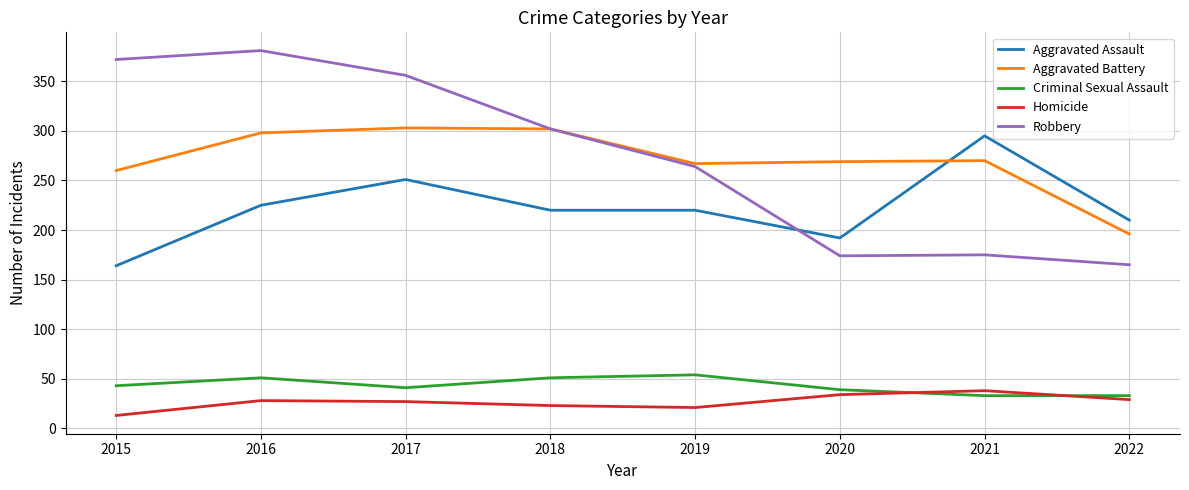

What is the spread (max minus min) of values at 2018?

279